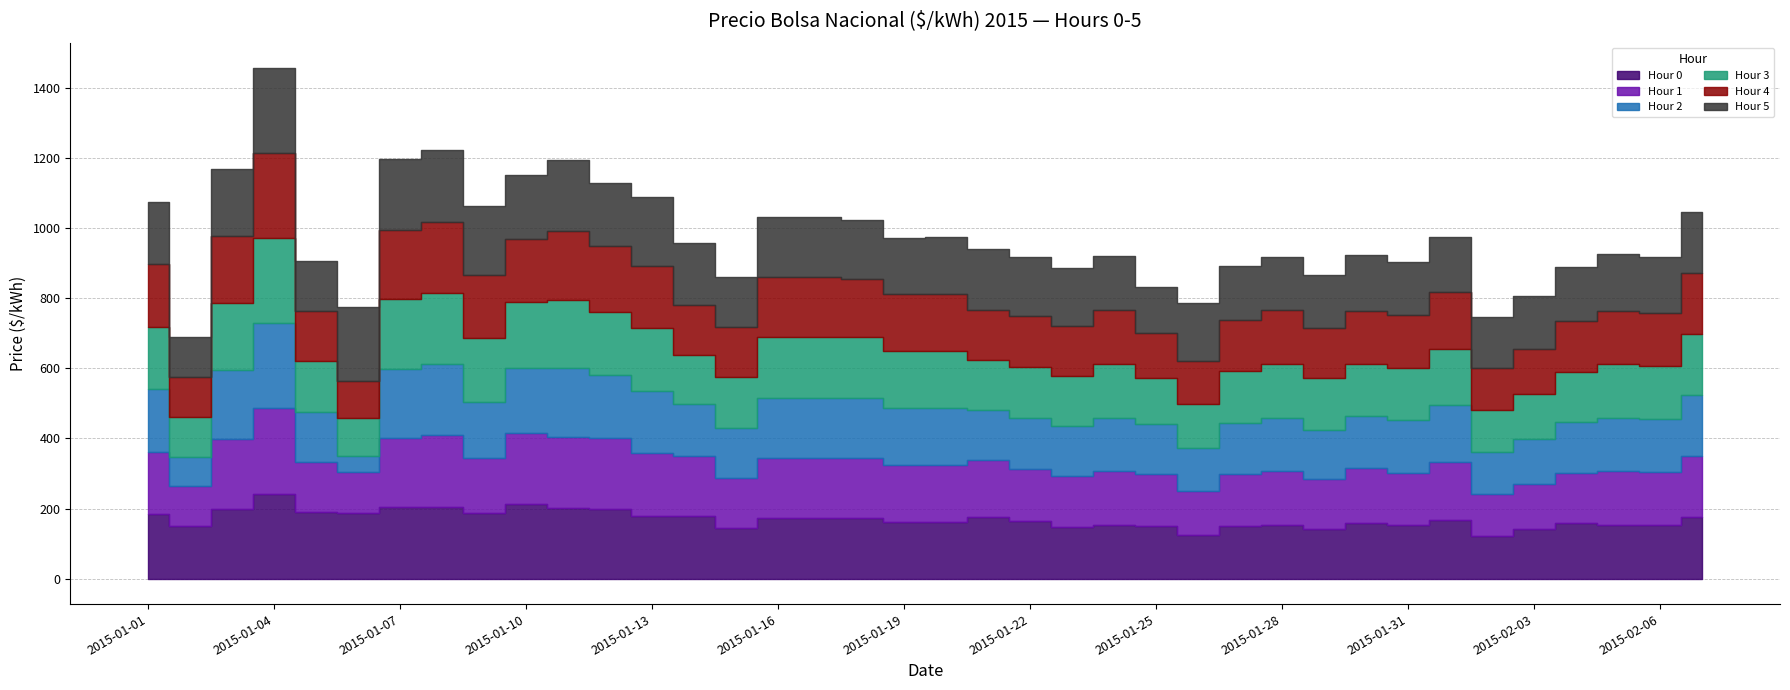

What is the maximum value shown in the chart?

242.9